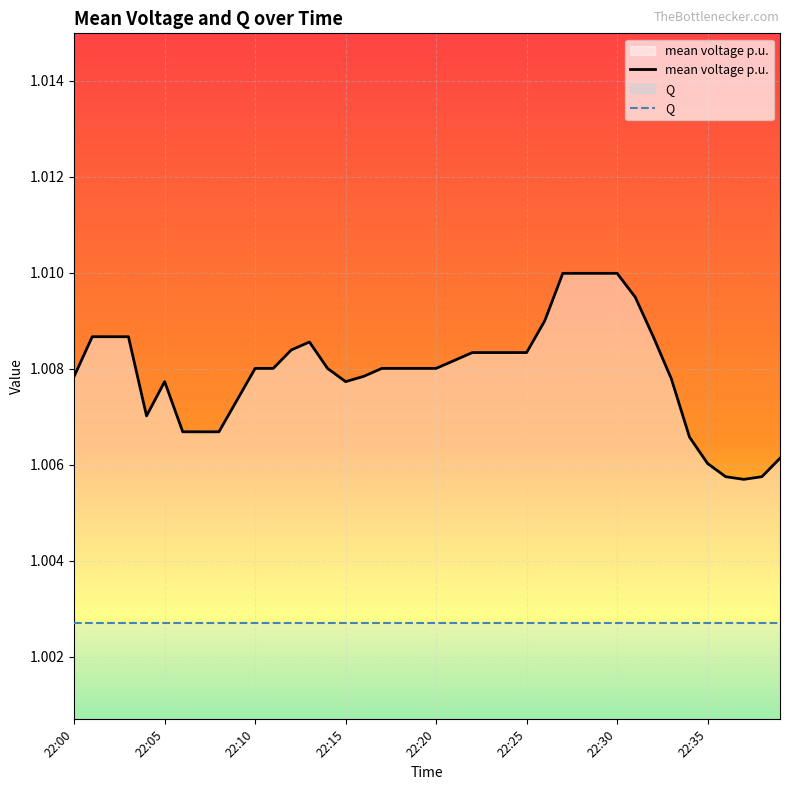

What is the sum of the values at 22:19 and 22:26?

2.0